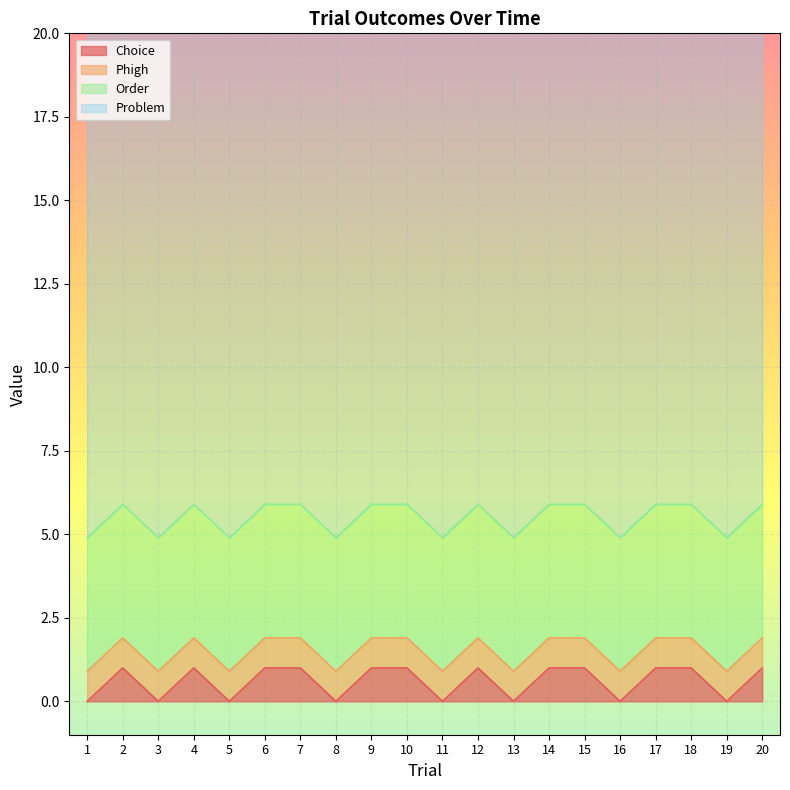

True or false: Phigh and Order intersect in this chart.

False